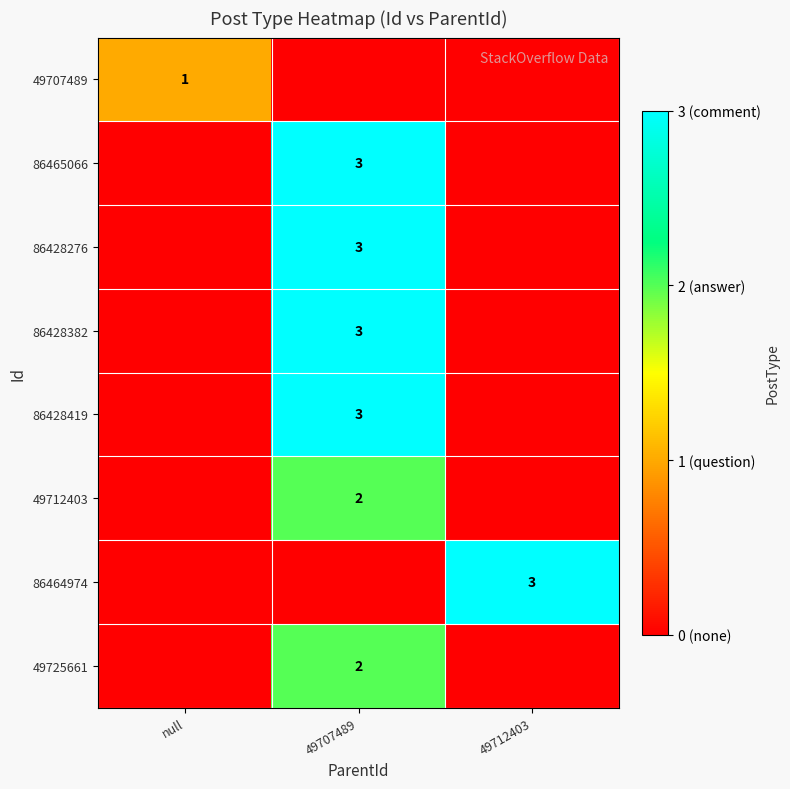

True or false: 86428419 has a value of 3 at 49707489.

True